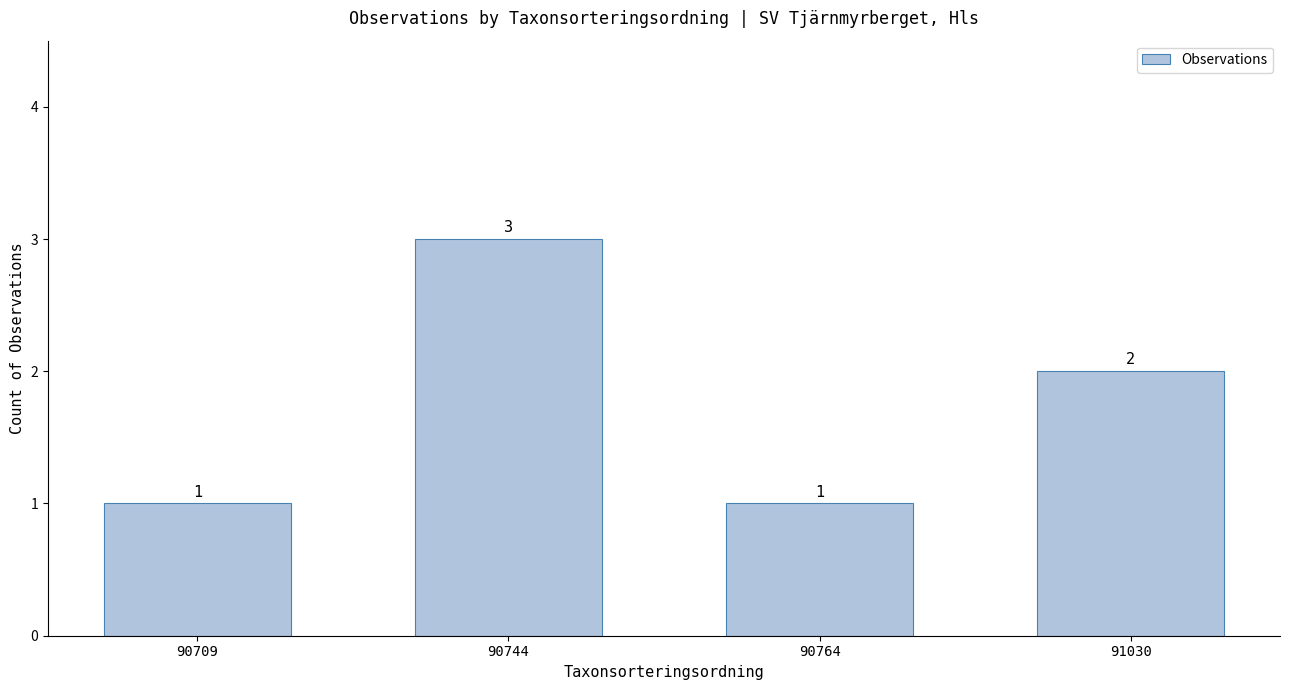

The value at 90744 is 3. True or false?

True